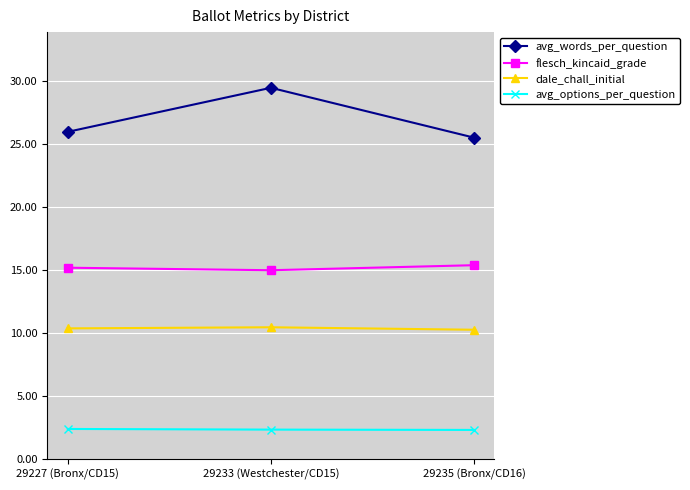

What is the difference between the flesch_kincaid_grade values at 29227 (Bronx/CD15) and 29235 (Bronx/CD16)?

0.2